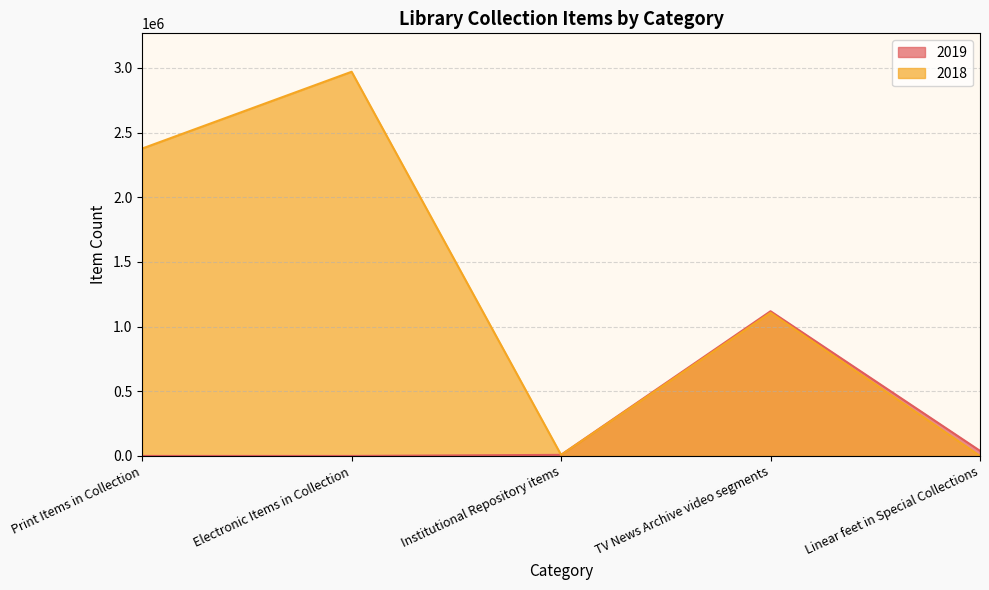

At which label is 2018 closest to 1484978?

TV News Archive video segments